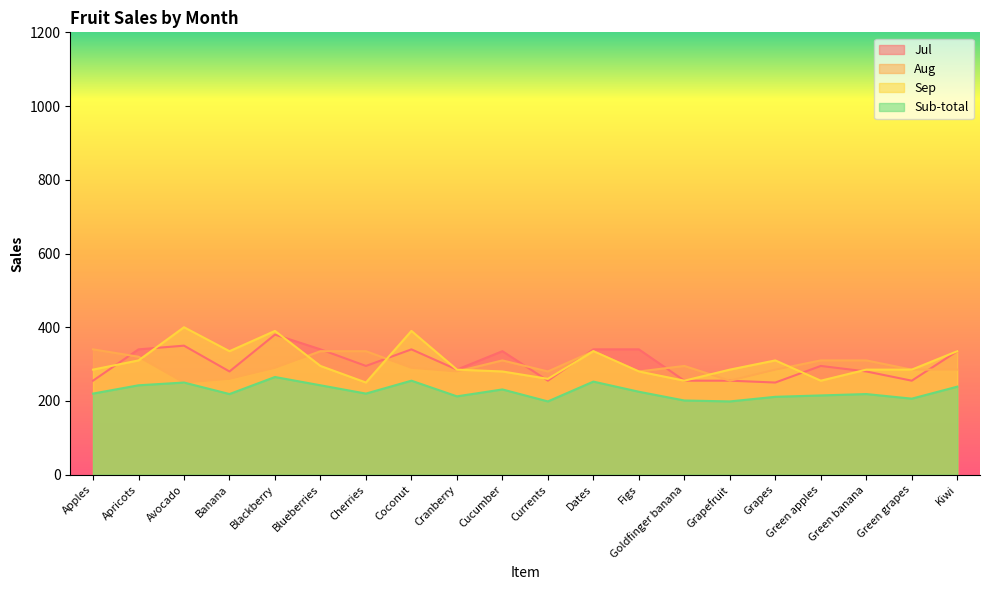

The value of Aug at Apricots is 320.0. True or false?

True